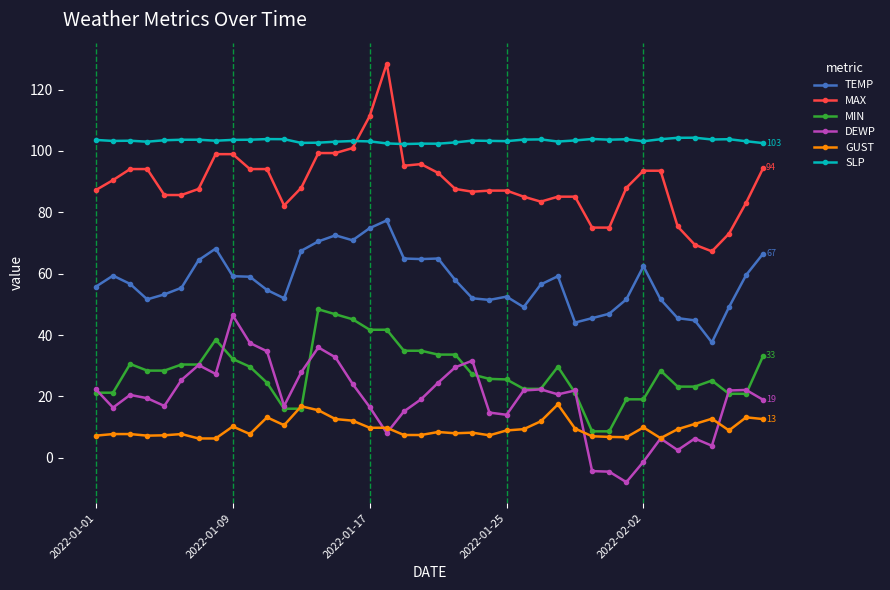

True or false: GUST and SLP cross at least once.

False